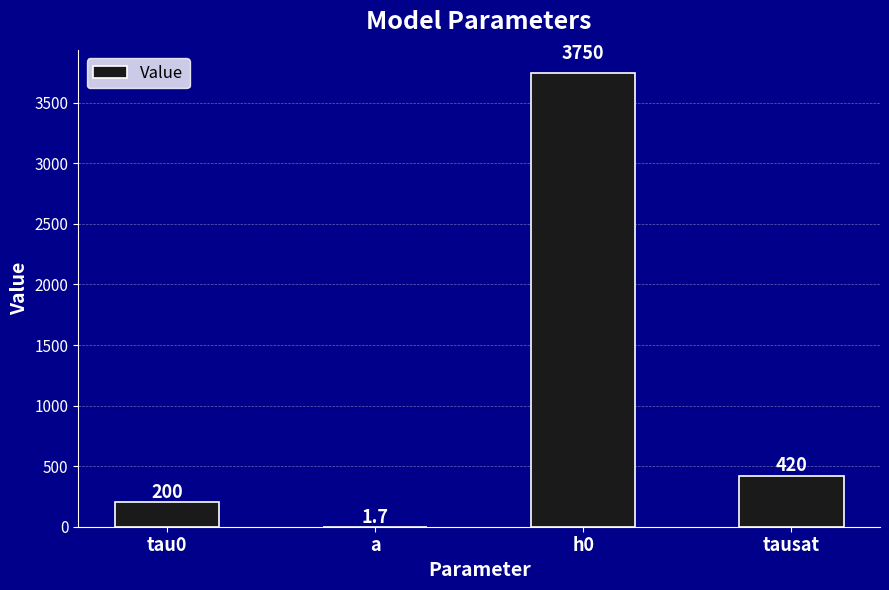

The chart shows a value of 420.0 at tausat. True or false?

True